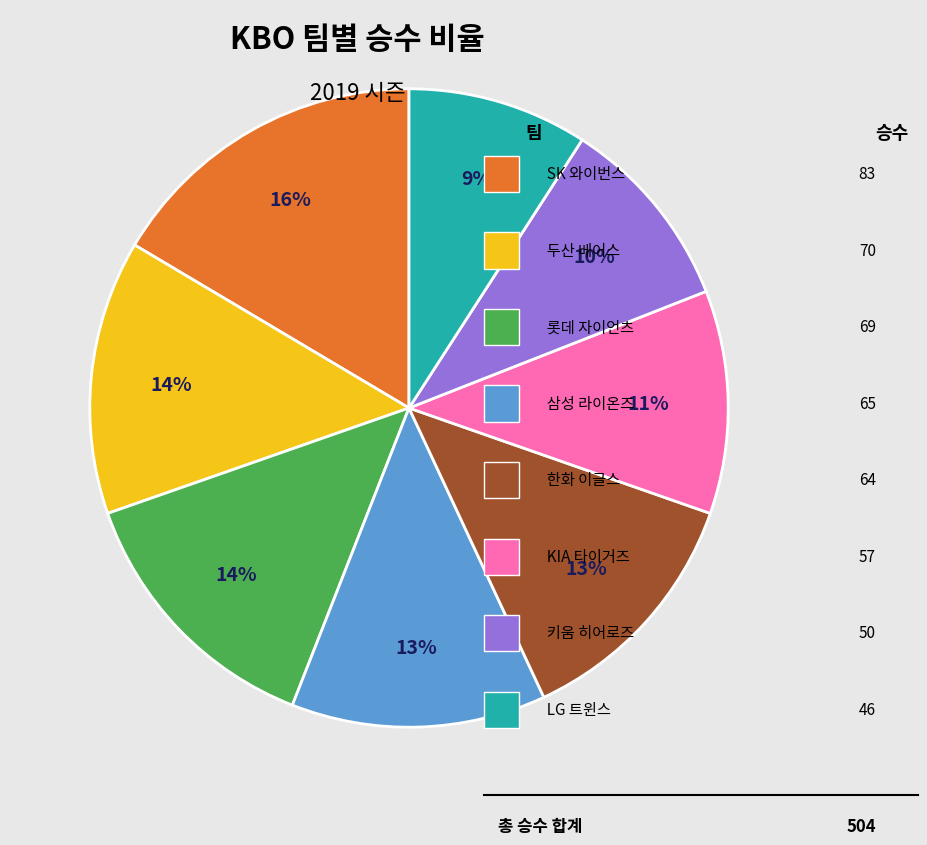

To the nearest percent, what is the difference between the largest and smallest slice percentages?

7%